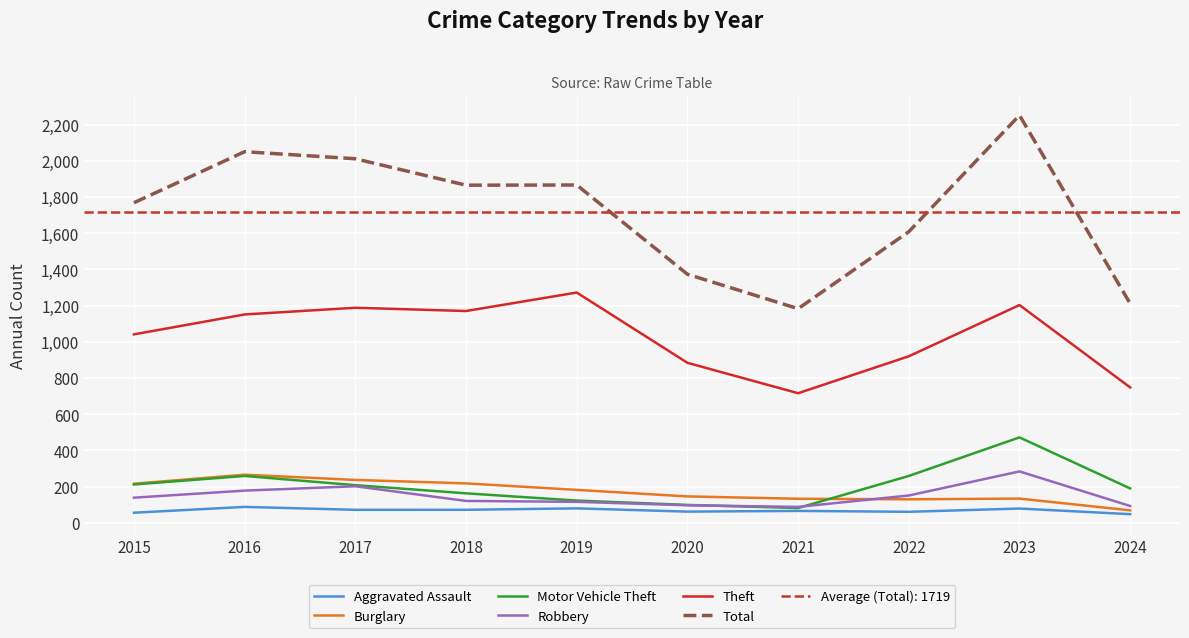

Reading left to right, list all the values displayed in this chart.

Aggravated Assault: 56	88	72	72	80	62	66	61	79	48
Burglary: 216	266	237	218	182	146	133	130	134	69
Motor Vehicle Theft: 212	259	208	163	123	99	82	259	472	190
Robbery: 139	178	202	121	116	97	88	151	284	93
Theft: 1041	1151	1188	1170	1272	884	716	920	1203	748
Total: 1768	2050	2011	1865	1866	1373	1183	1608	2251	1211